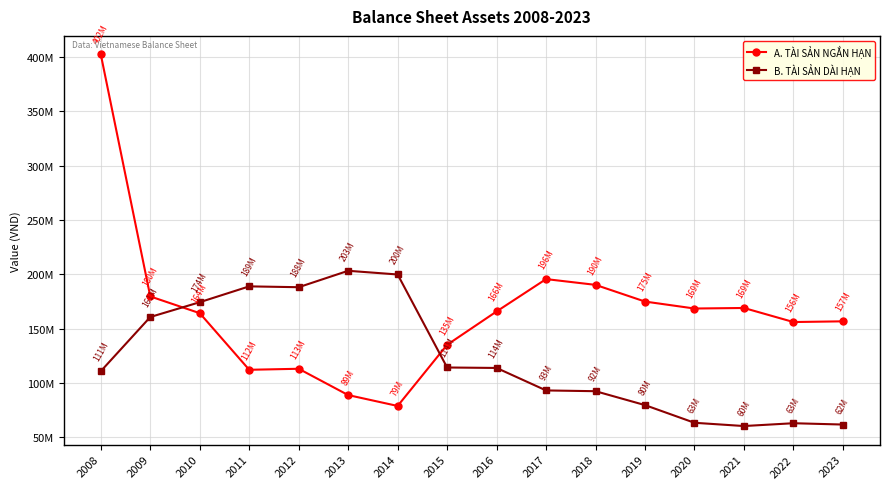

What are all the series names shown in the legend?

A. TÀI SẢN NGẮN HẠN, B. TÀI SẢN DÀI HẠN